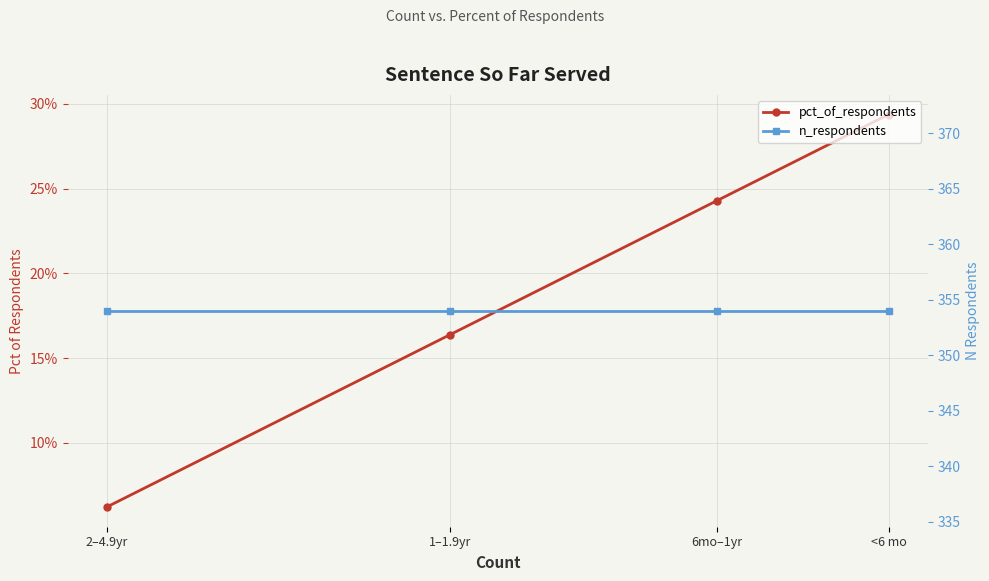

What is the label of the 3rd point from the right?

6mo–1yr